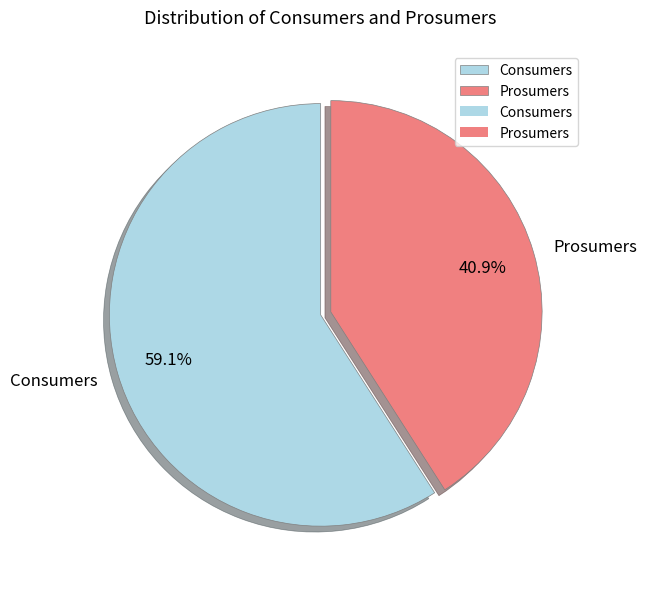

What percentage do Prosumers and Consumers together represent?

100.0%